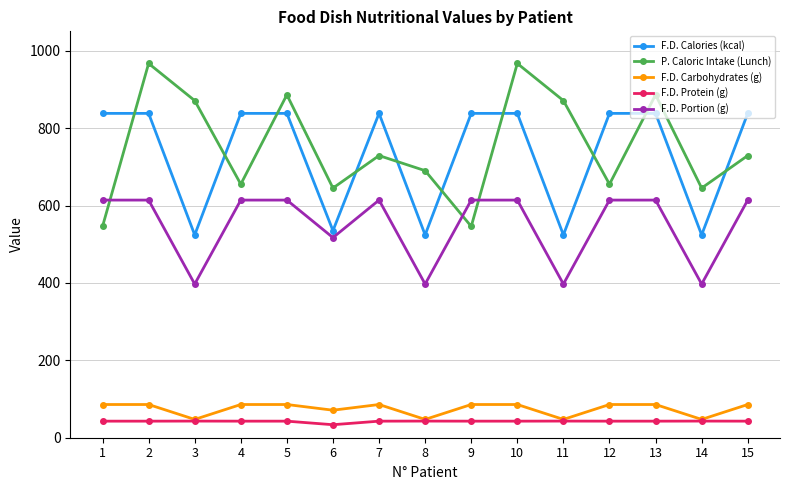

How many values in the F.D. Protein (g) series are below 42?

1